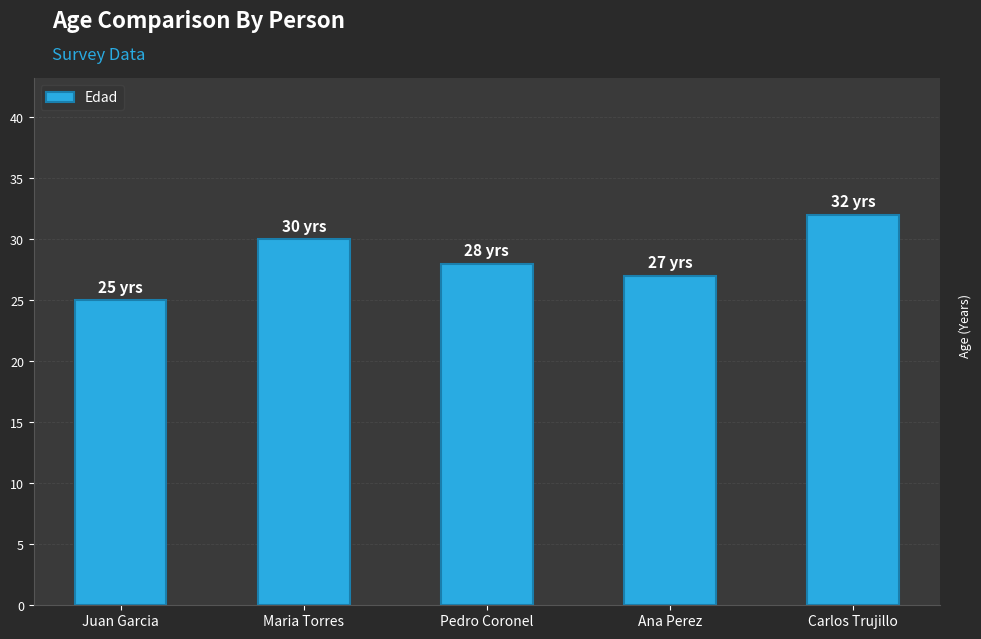

Does the chart contain stacked bars?

No